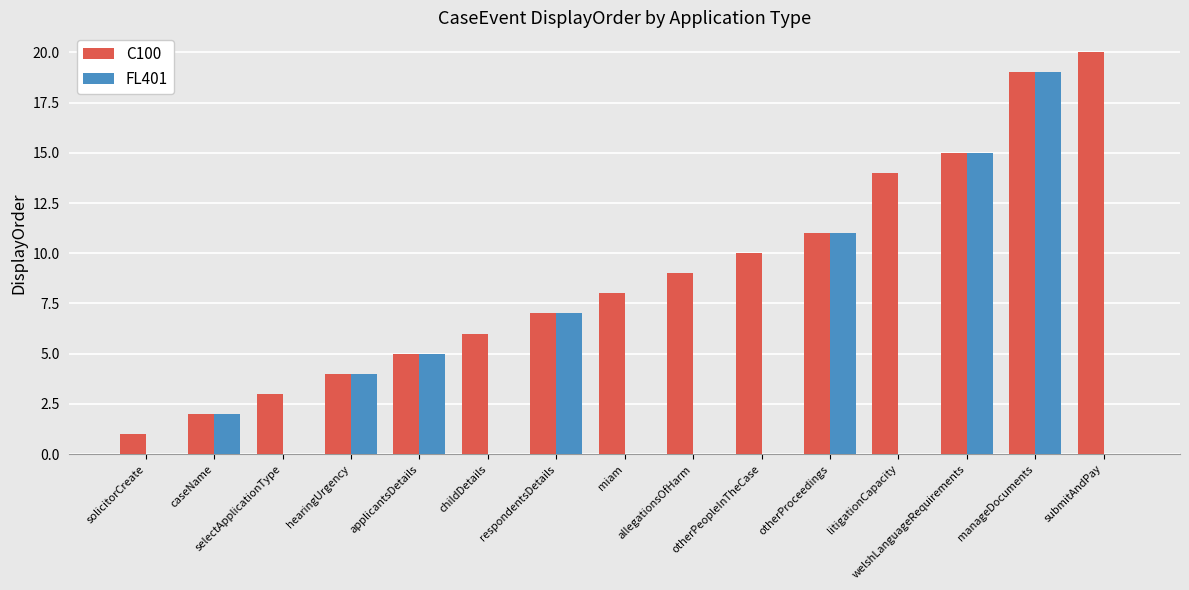

Are the bars grouped side by side (vs. stacked)?

Yes